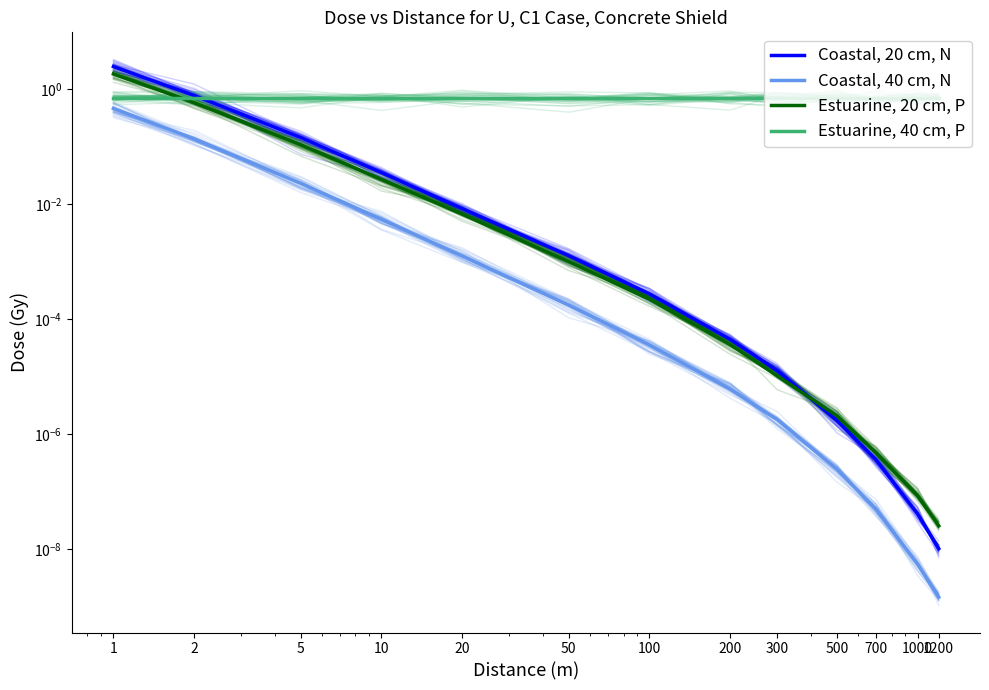

Reading right to left, extract all data points from this chart.

Coastal, 20 cm, N: 0.0	0.0	0.0	0.0	0.0	0.0	0.0	0.0	0.0	0.0	0.1	0.8	2.5
Coastal, 40 cm, N: 0.0	0.0	0.0	0.0	0.0	0.0	0.0	0.0	0.0	0.0	0.0	0.1	0.5
Estuarine, 20 cm, P: 0.0	0.0	0.0	0.0	0.0	0.0	0.0	0.0	0.0	0.0	0.1	0.6	1.8
Estuarine, 40 cm, P: 0.7	0.7	0.7	0.7	0.7	0.7	0.7	0.7	0.7	0.7	0.7	0.7	0.7